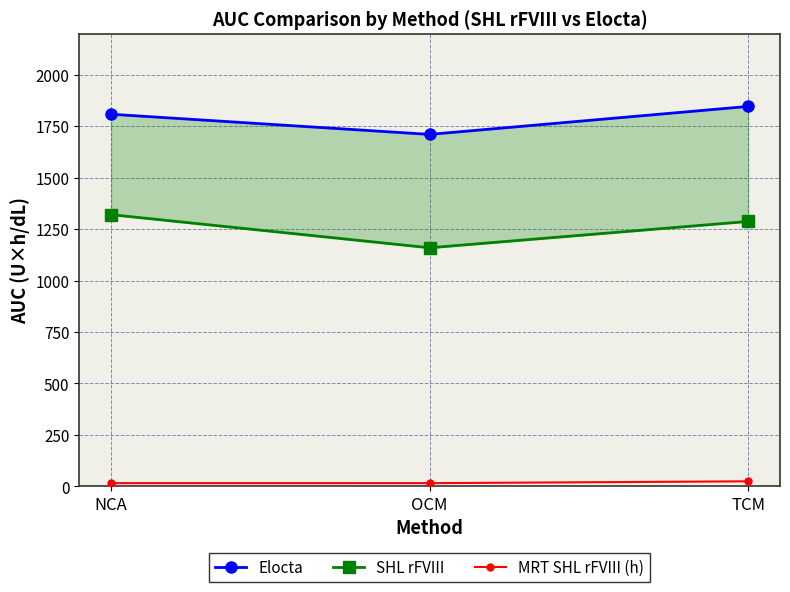

Reading left to right, what are all the values shown in this chart?

Elocta: 1808.0	1710.0	1846.0
SHL rFVIII: 1320.0	1159.0	1287.0
MRT SHL rFVIII (h): 15.1	15.2	24.2